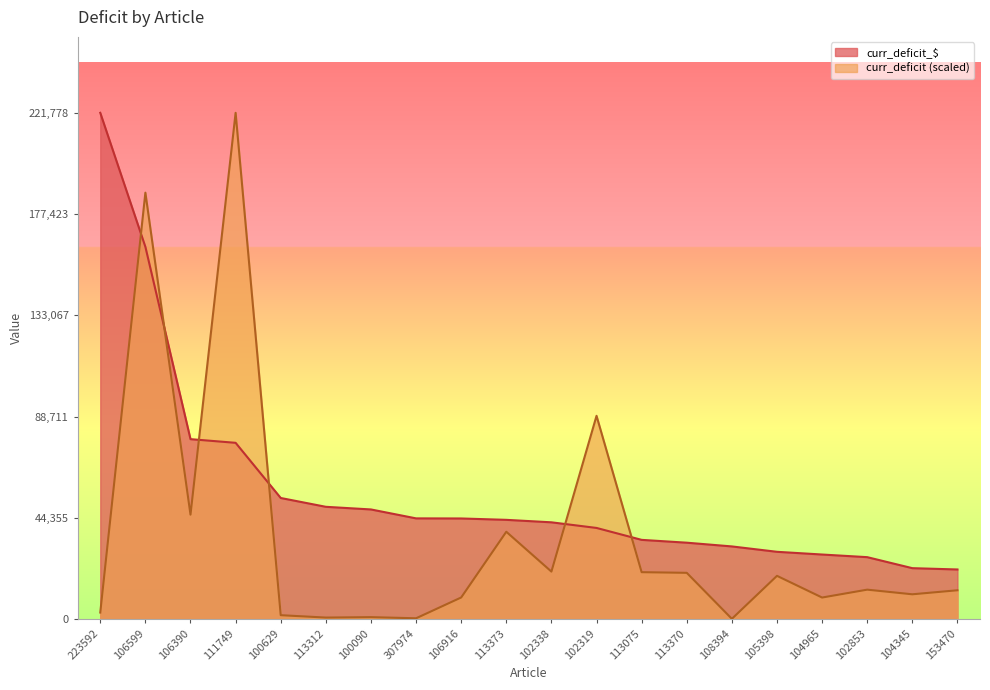

Is it true that curr_deficit_$ equals 21700.0 at 153470?

True